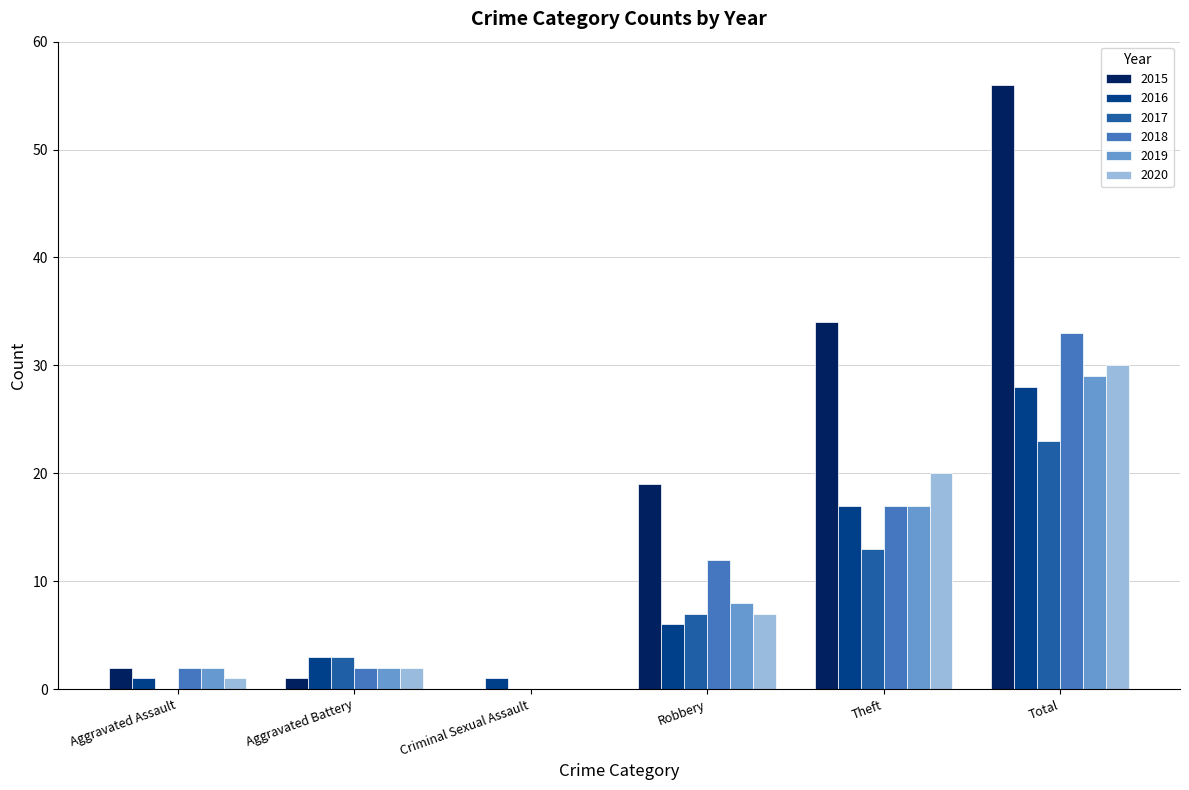

Does the chart contain stacked bars?

No